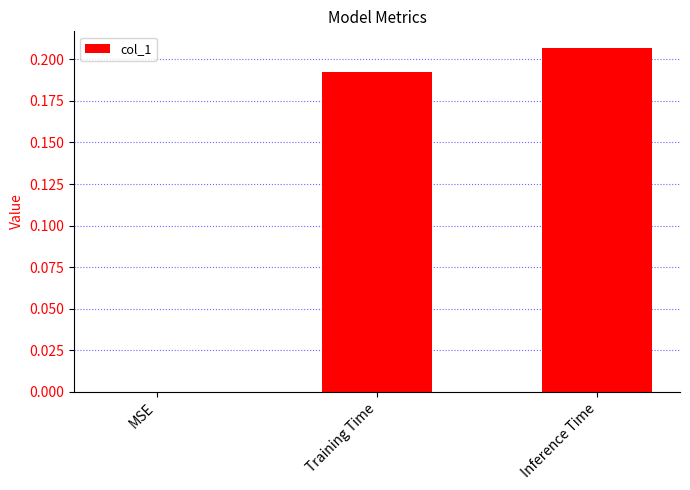

How many series are shown in this chart?

1